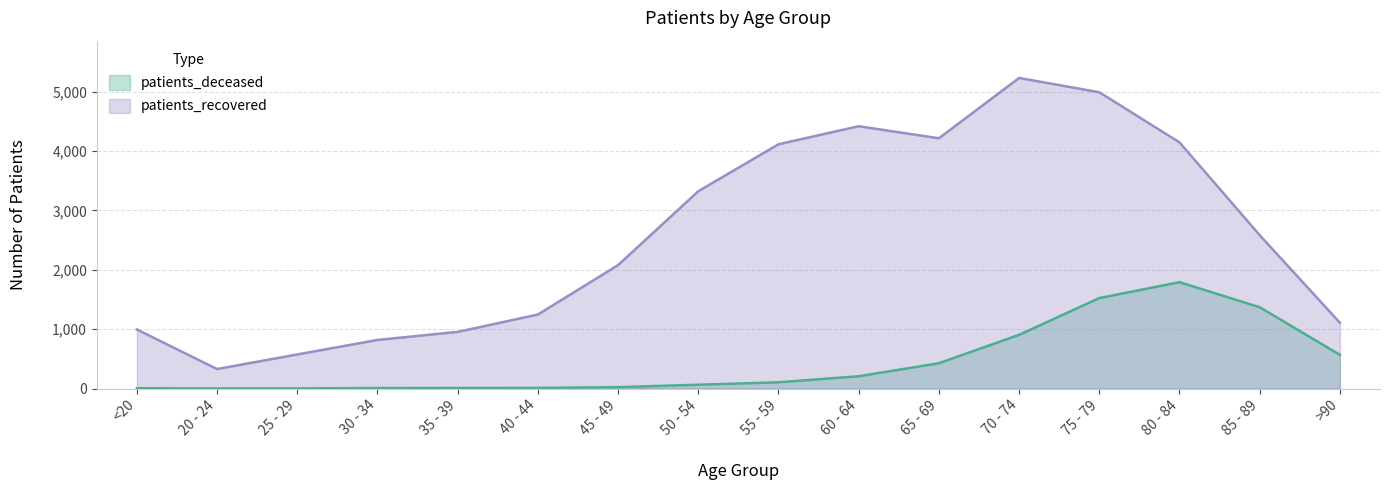

Rank the series by their maximum value, from lowest to highest.

patients_deceased, patients_recovered